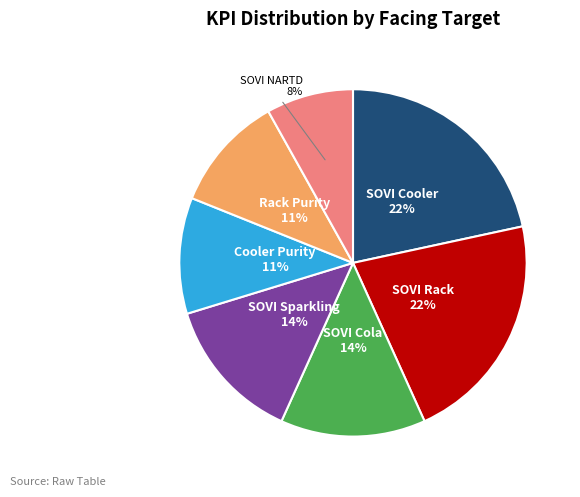

Is there any slice that represents more than half of the pie?

No